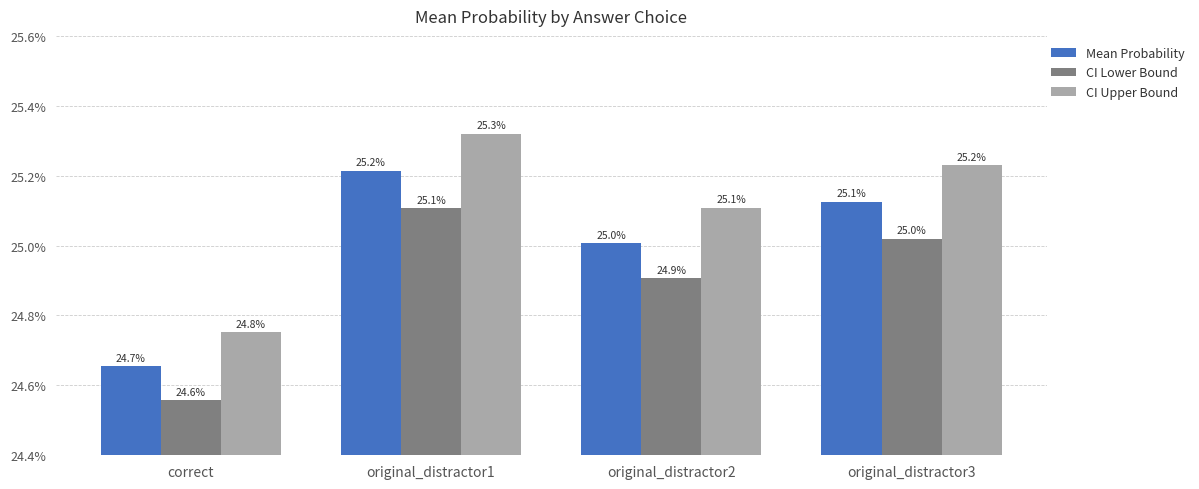

Which series has the largest total across all categories?

CI Upper Bound